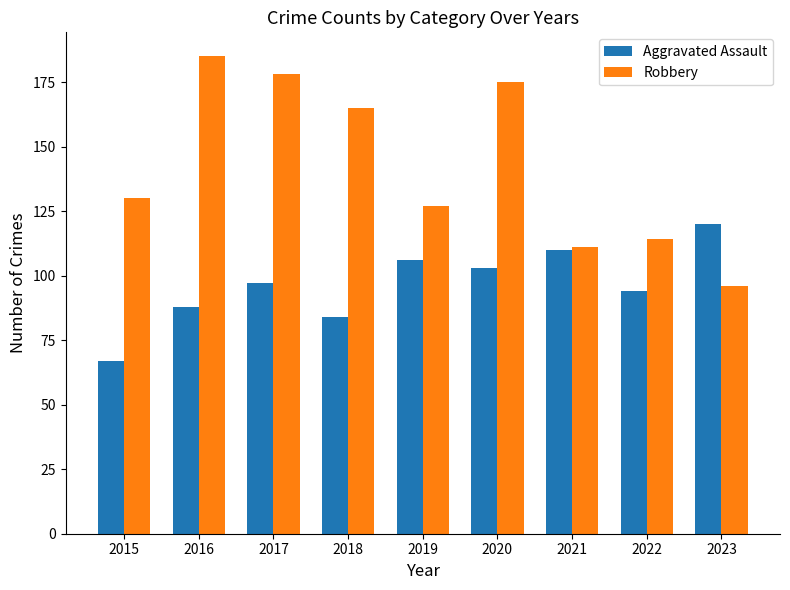

What is the maximum value for Aggravated Assault?

120